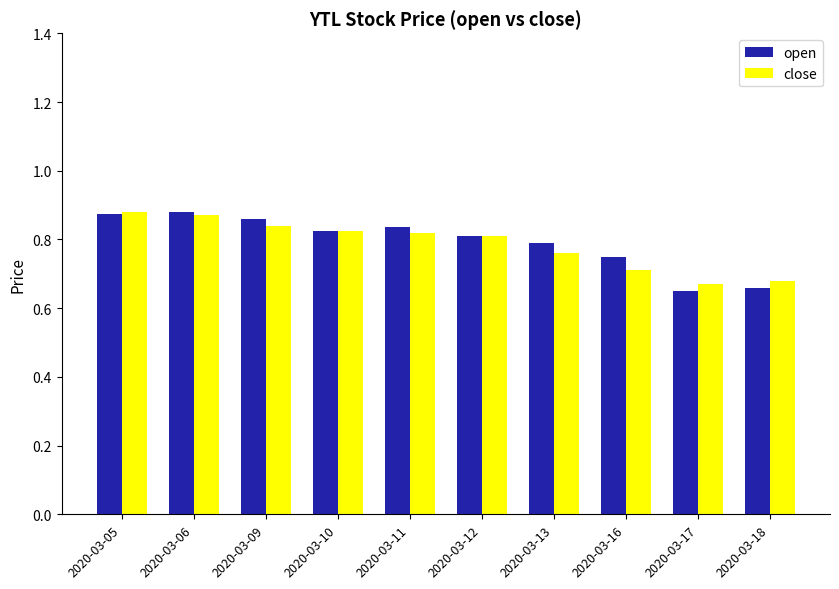

Which series has the widest spread of values?

open